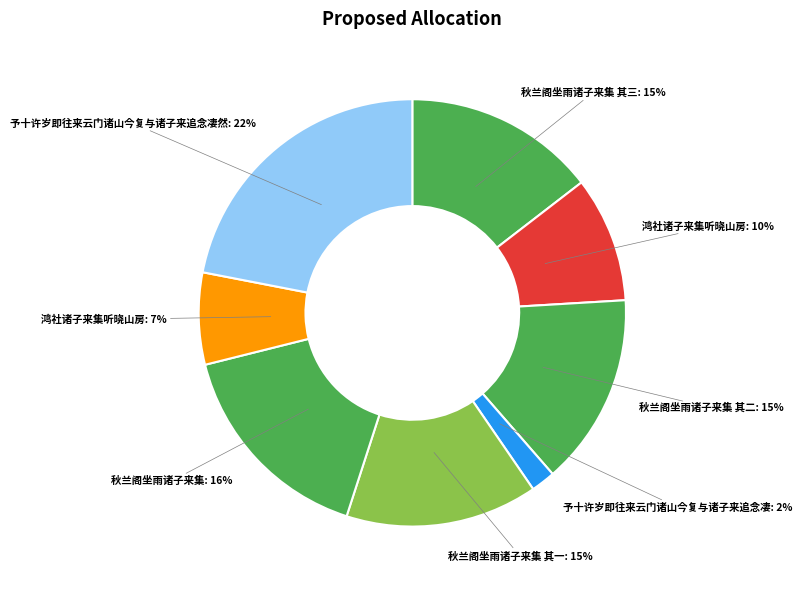

How many slices are in this pie chart?

8